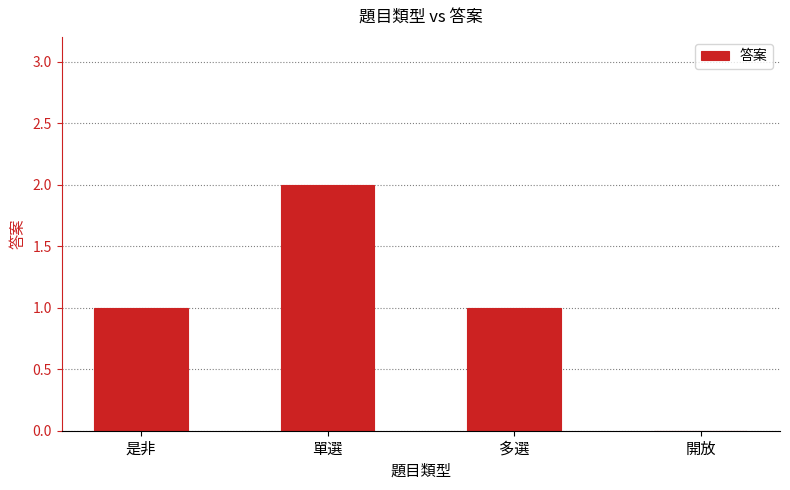

Which has a higher value, 多選 or 開放?

多選